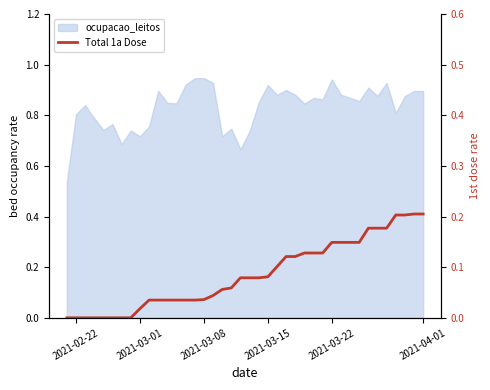

What is the value of the 26th point from the left?

0.1